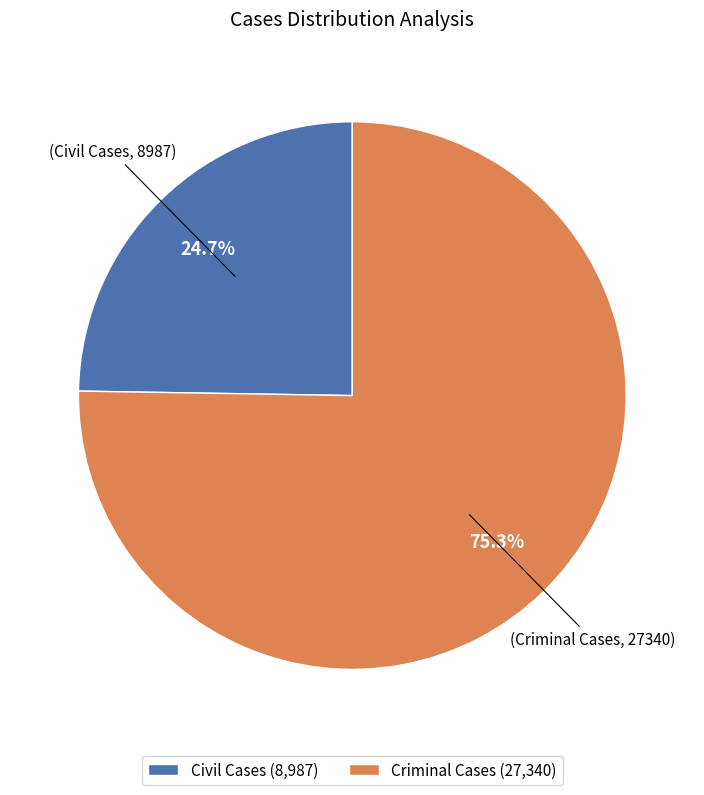

To the nearest percent, what percentage of the pie is Civil Cases?

25%